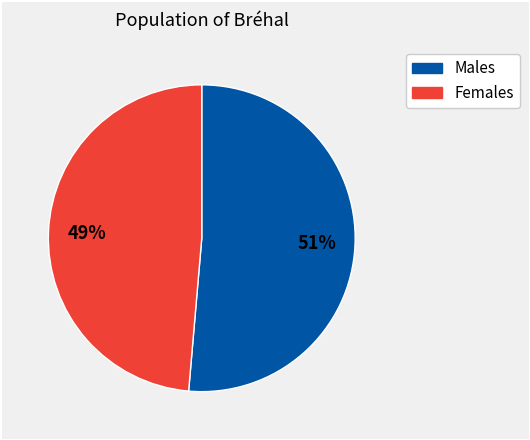

Does any single category account for the majority?

Yes